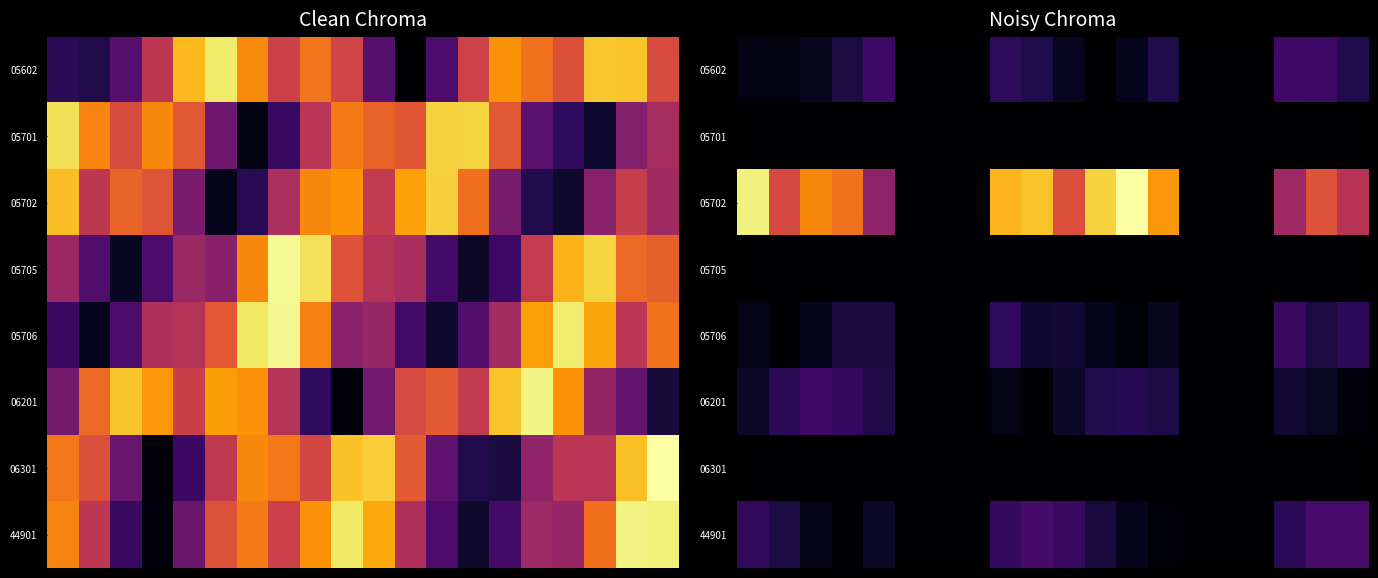

How many values in the 06201 series exceed 0?

14